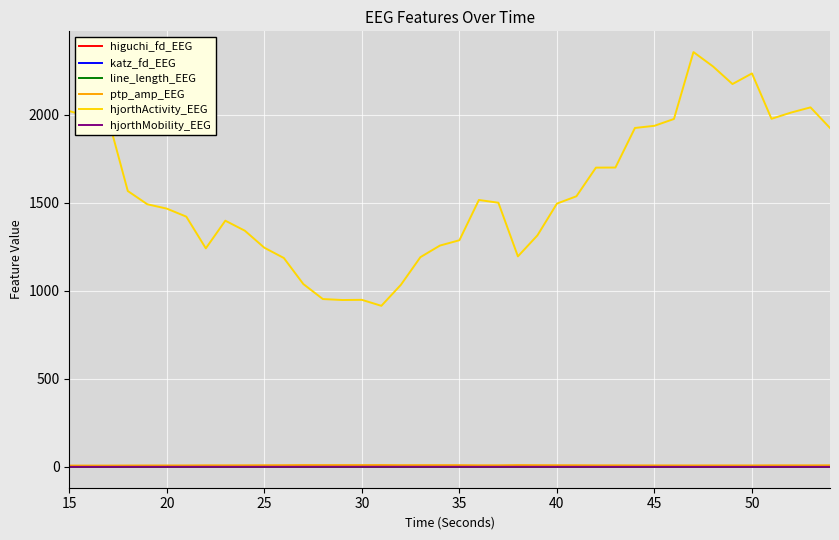

Which series has the widest spread of values?

hjorthActivity_EEG